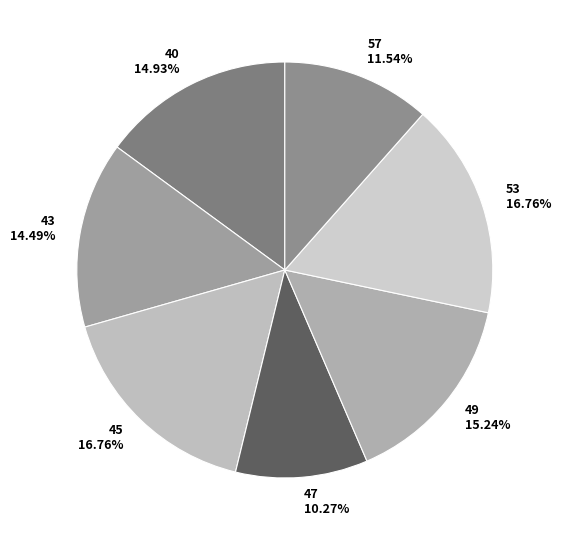

Does 53 account for over 50% of the chart?

No